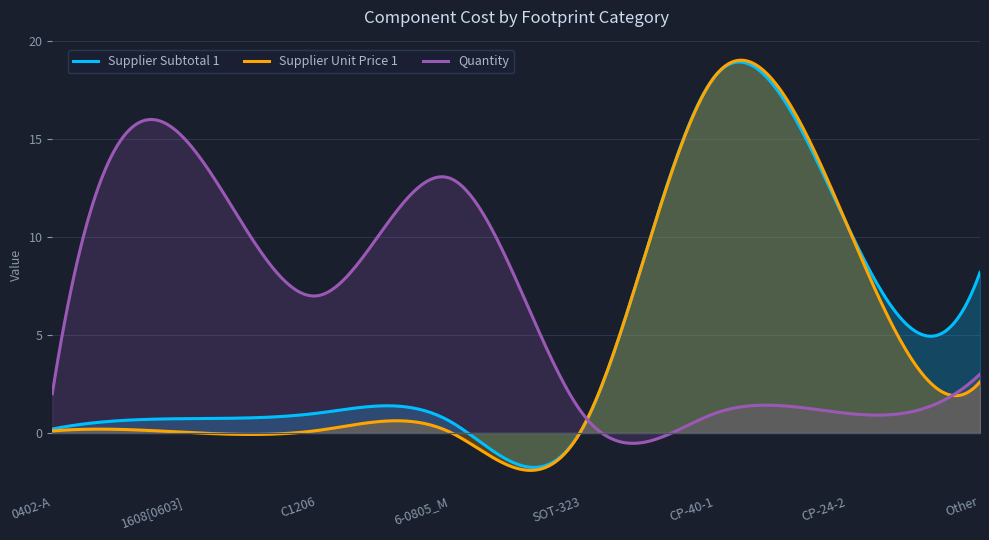

Rank the series by their average value, from lowest to highest.

Supplier Unit Price 1, Supplier Subtotal 1, Quantity